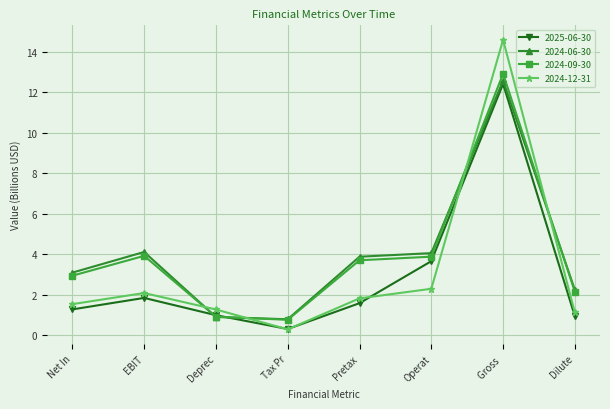

What is the sum of all 2024-09-30 values?

31.1